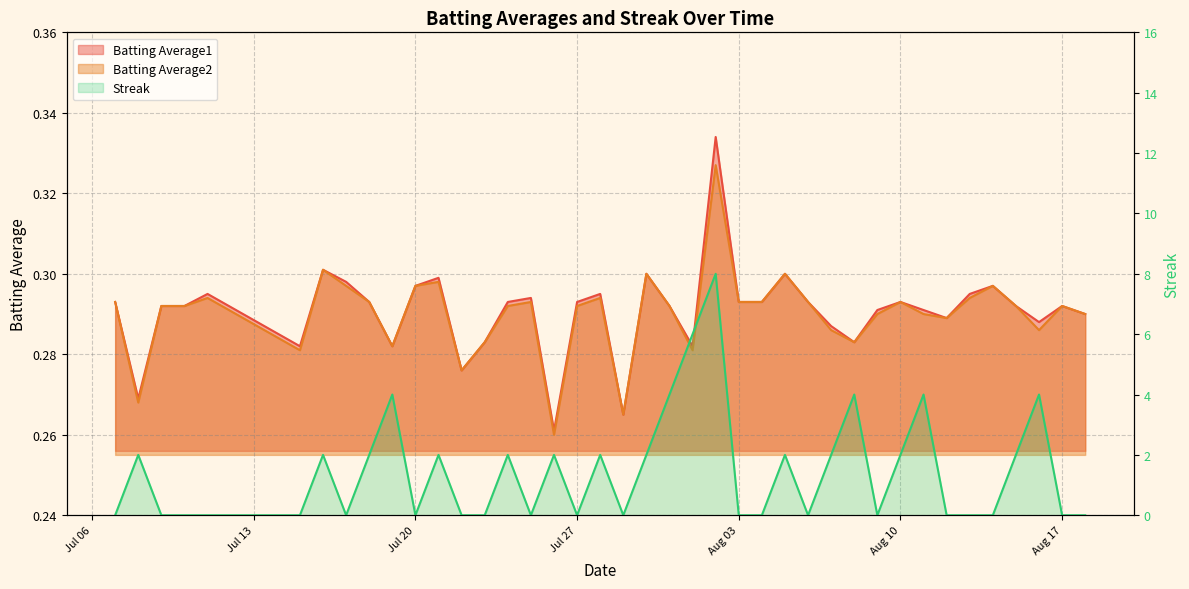

In Batting Average1, how many points are lower than both neighbors (excluding endpoints)?

10